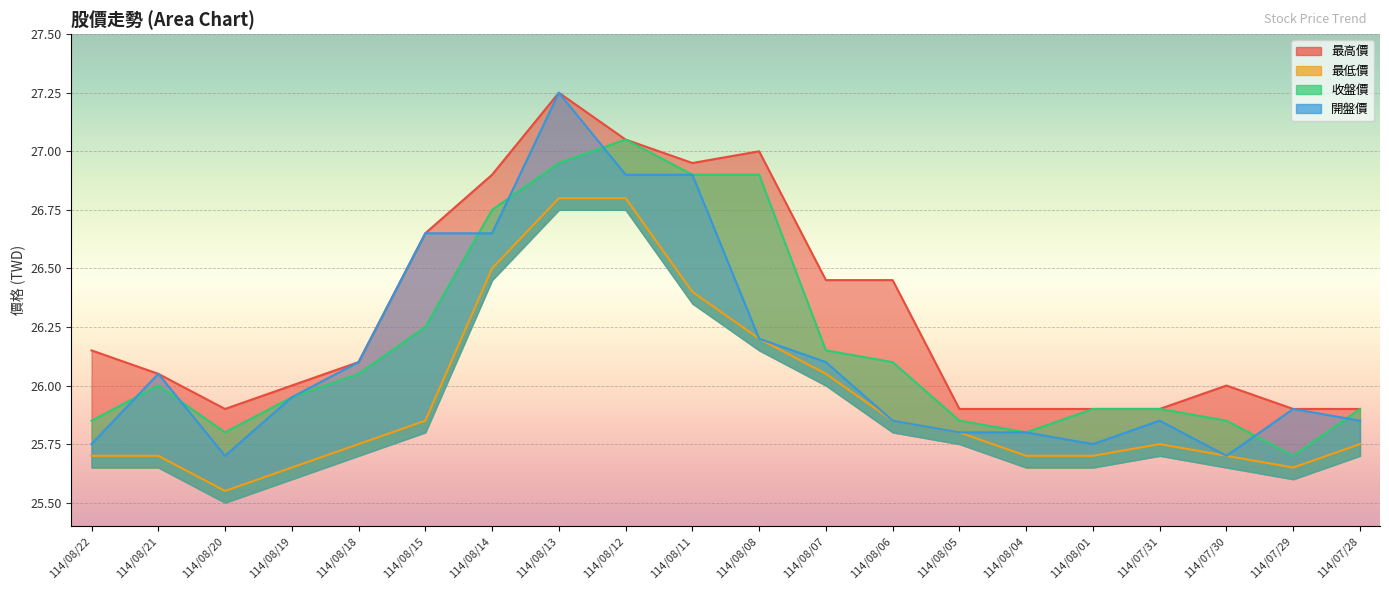

List the labels in order of 最高價 value, largest first.

114/08/13, 114/08/12, 114/08/08, 114/08/11, 114/08/14, 114/08/15, 114/08/07, 114/08/06, 114/08/22, 114/08/18, 114/08/21, 114/08/19, 114/07/30, 114/08/20, 114/08/05, 114/08/04, 114/08/01, 114/07/31, 114/07/29, 114/07/28